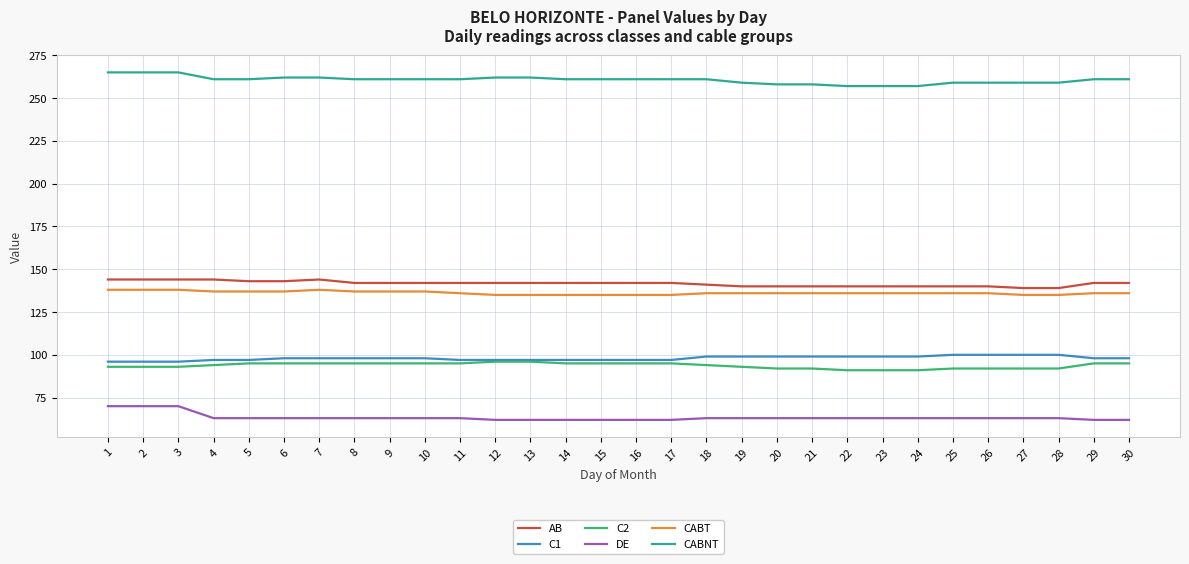

Is this an area chart (filled region under the line)?

No